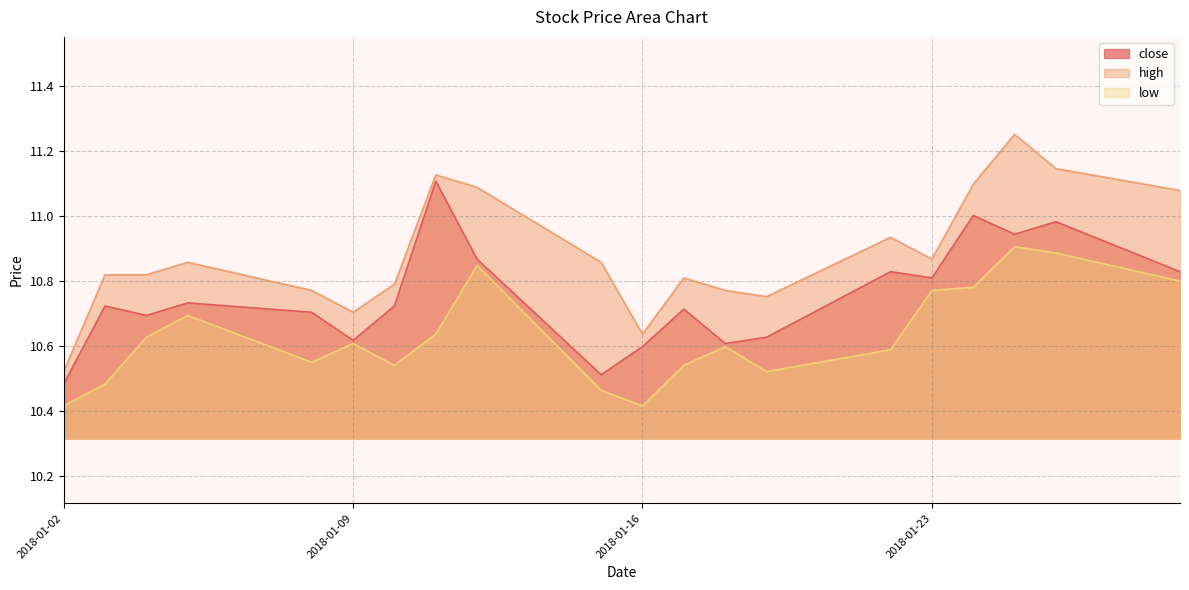

What is the minimum value for high?

10.5